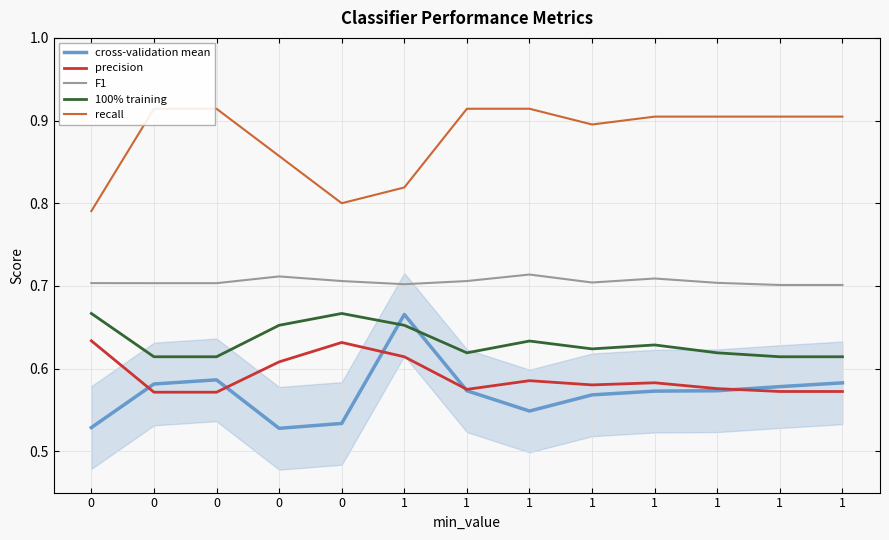

True or false: precision has a value of 0.9 at 1.

False